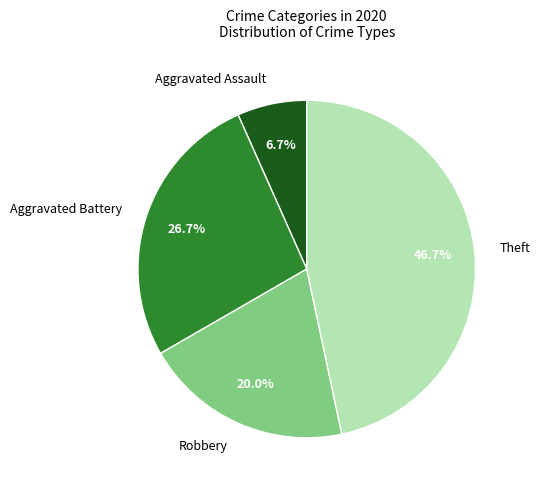

Between Aggravated Battery and Robbery, which is larger?

Aggravated Battery